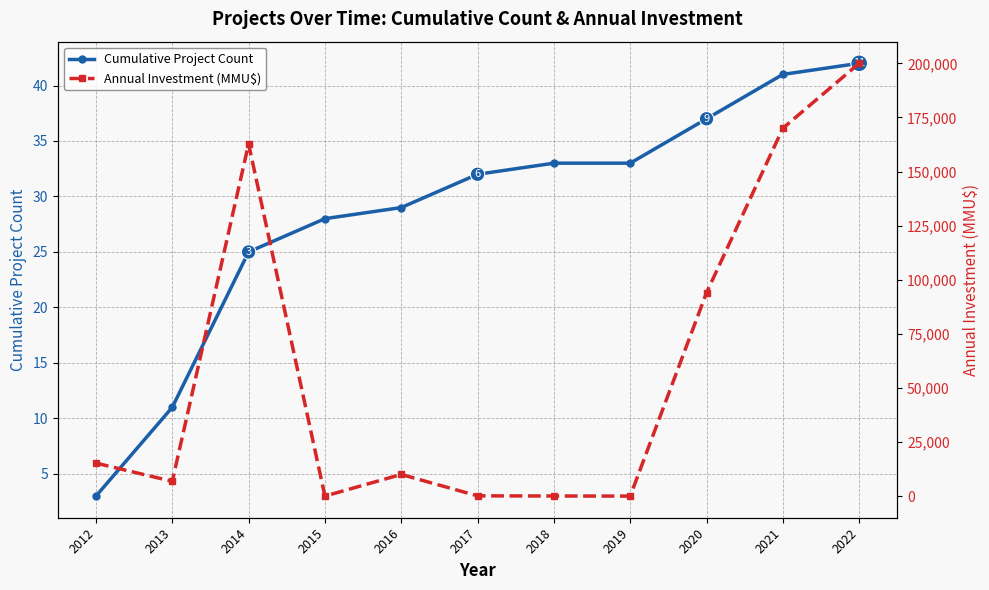

Which series changed the most between 2016 and 2022?

Annual Investment (MMU$)